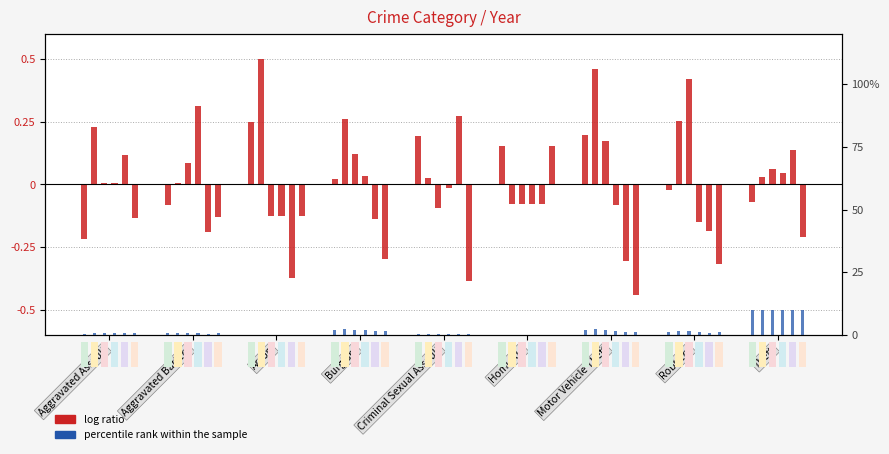

The log ratio 2015 series shows -0.2 at Aggravated Assault. True or false?

True